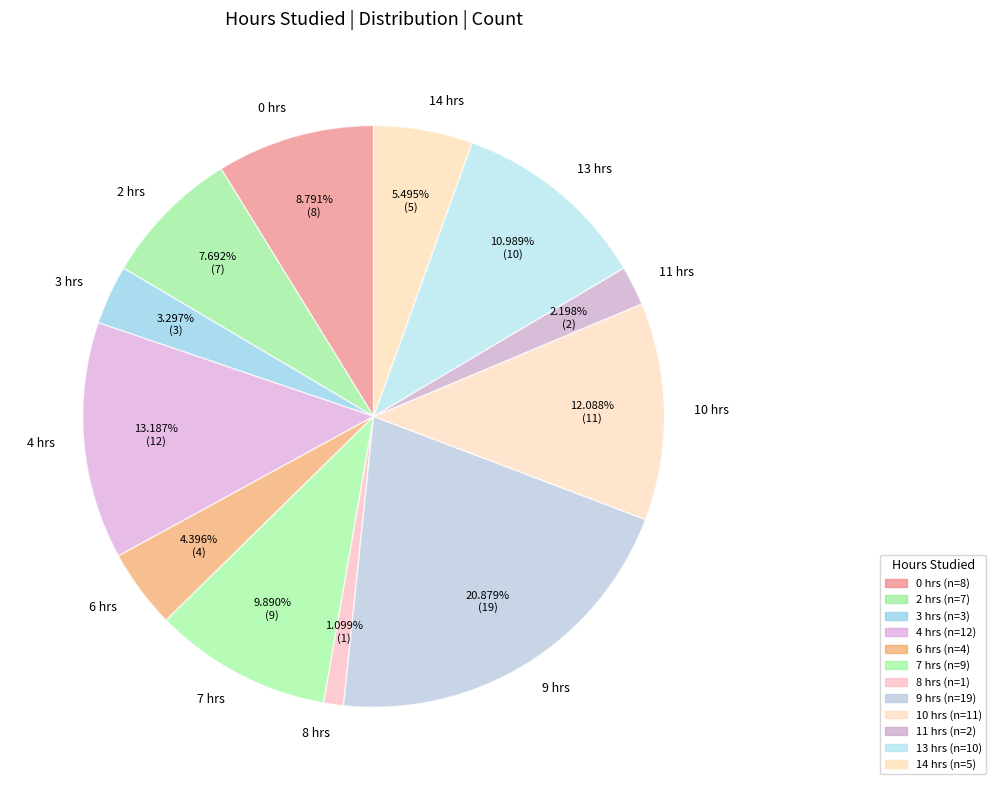

Combined, do 8 hrs and 14 hrs account for over 50%?

No